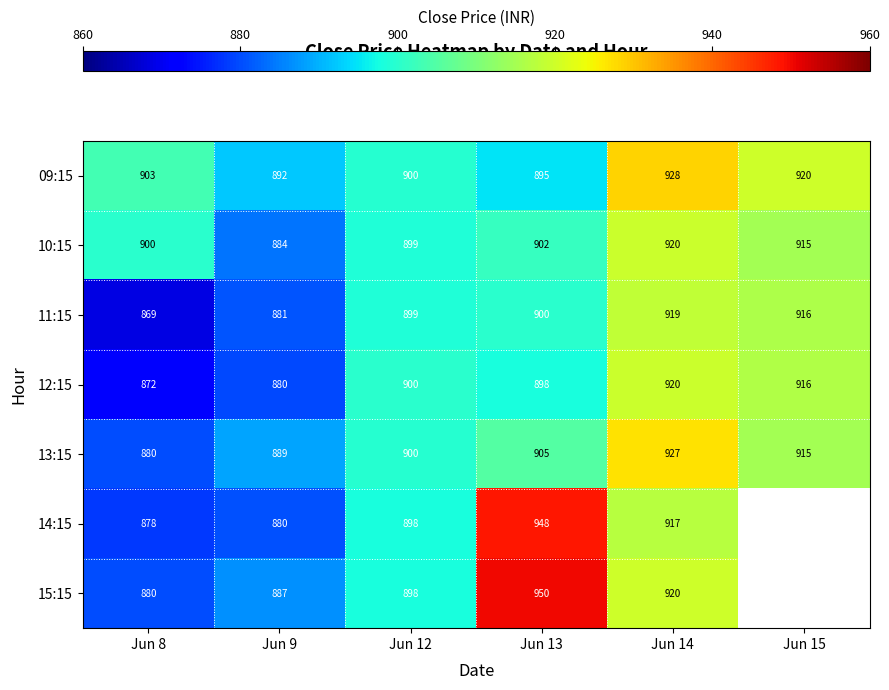

At how many categories does at least one series exceed 922?

2